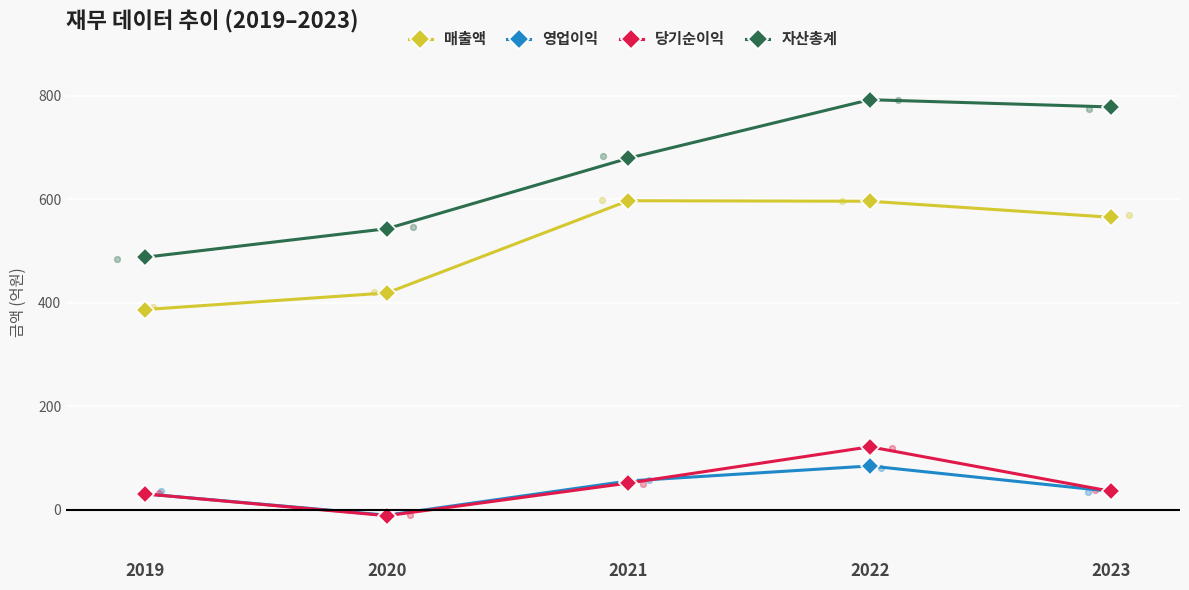

Is the value of 자산총계 at 2023 greater than the value of 매출액 at 2020?

Yes